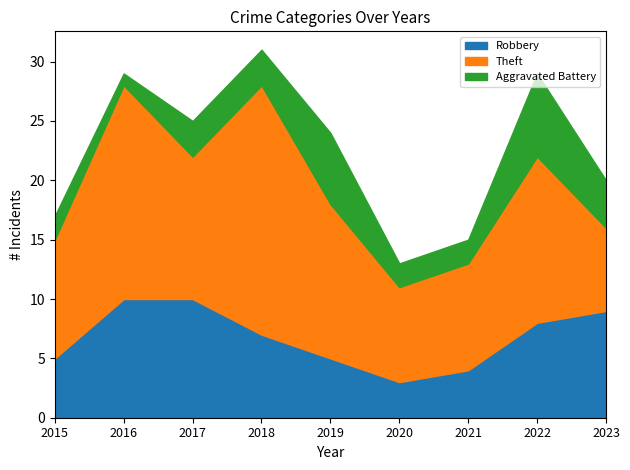

Rank the series by their average value, from highest to lowest.

Theft, Robbery, Aggravated Battery